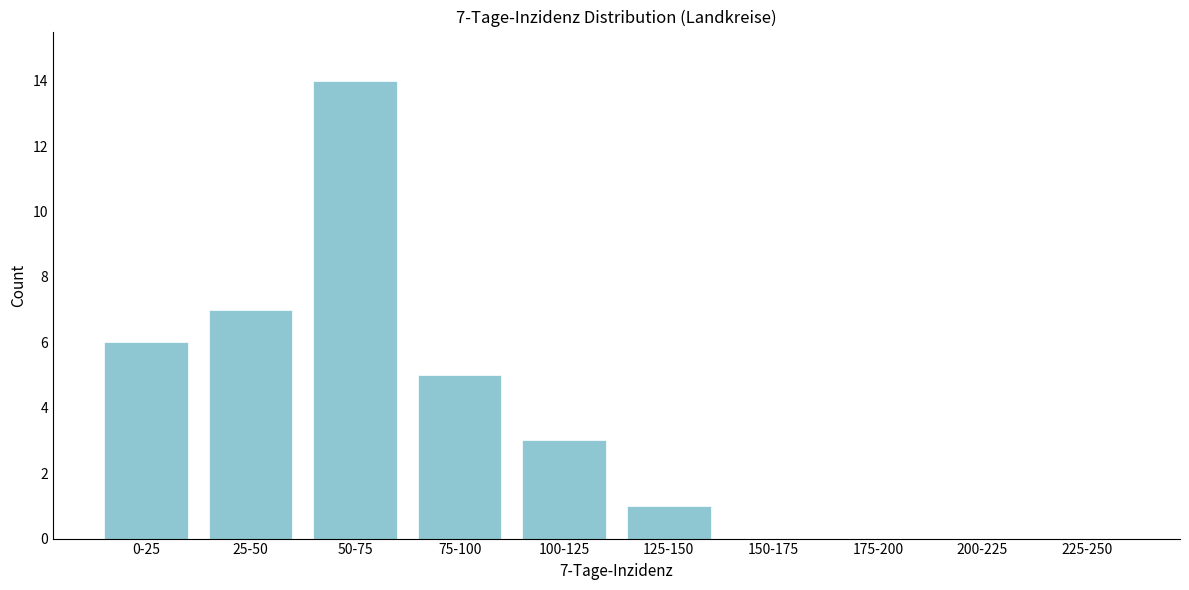

Reading left to right, what are all the values shown in this chart?

0-25=6	25-50=7	50-75=14	75-100=5	100-125=3	125-150=1	150-175=0	175-200=0	200-225=0	225-250=0